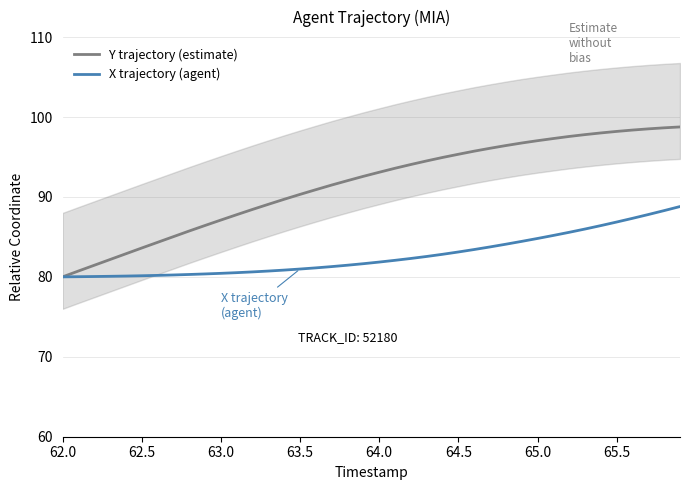

What is the minimum value for X trajectory (agent)?

80.0